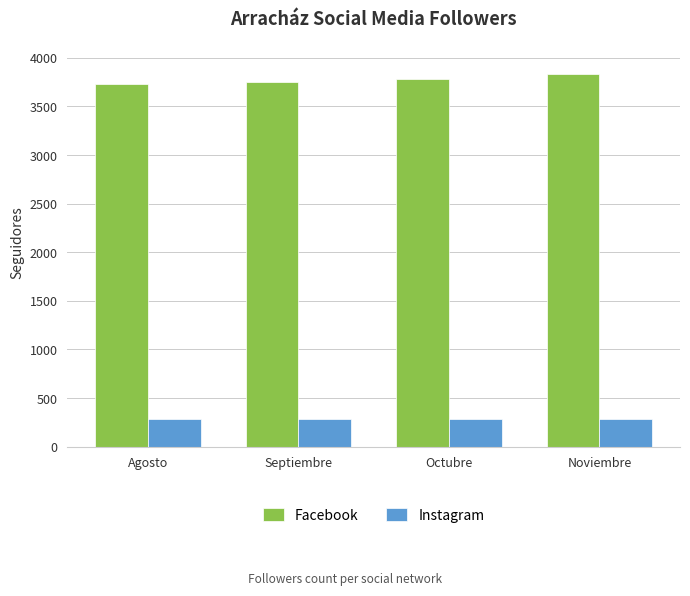

What is the total value across all series at Octubre?

4071